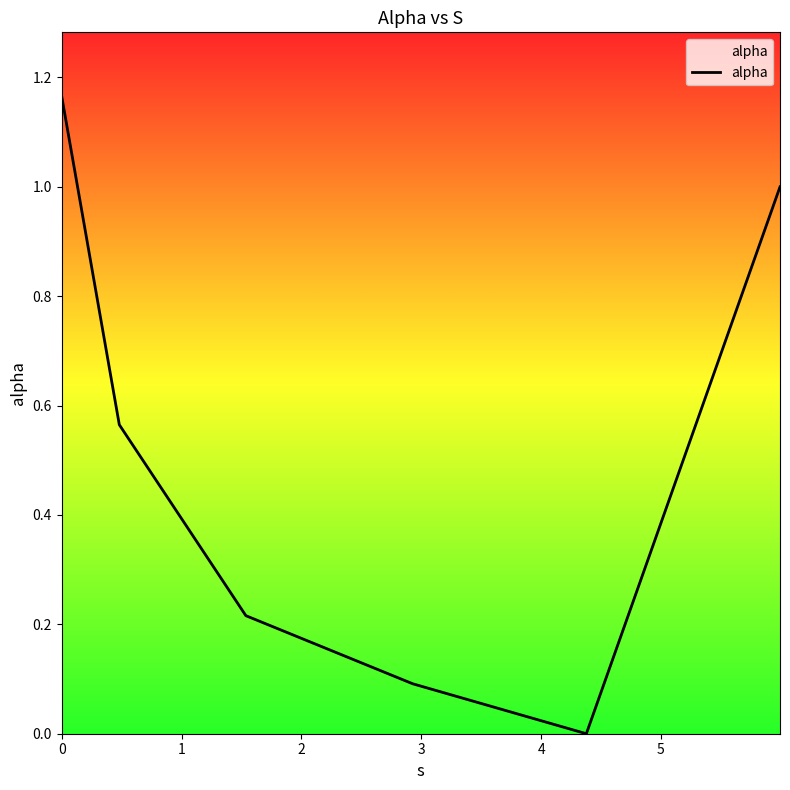

True or false: there are more than 2 points higher than both neighbors.

False